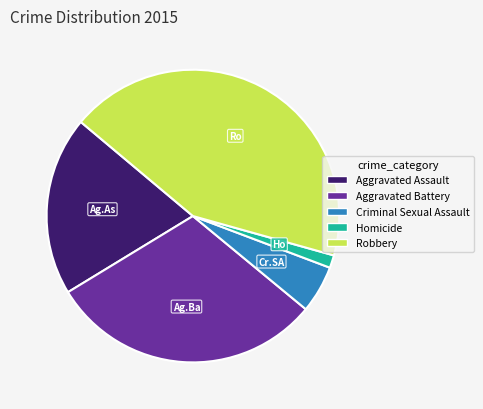

Is there a majority slice in this chart?

No